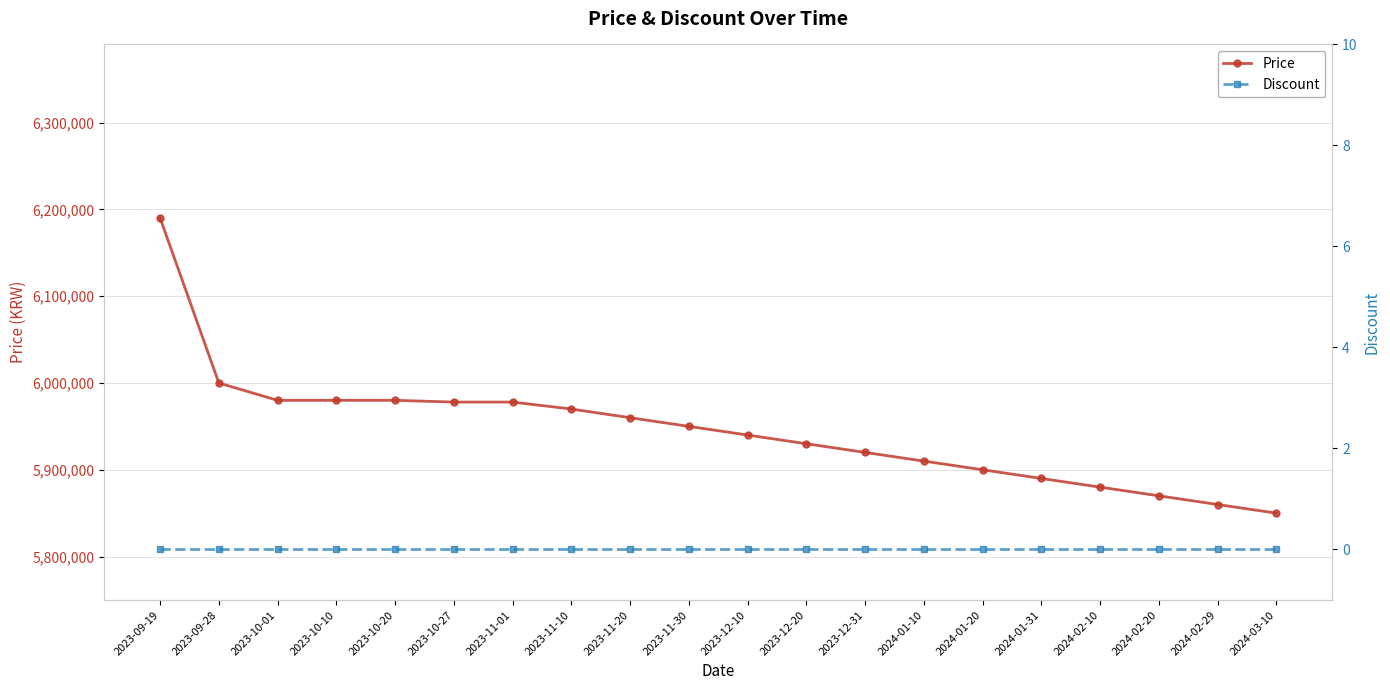

Is the value of Discount at 2024-01-10 greater than the value of Price at 2024-01-20?

No